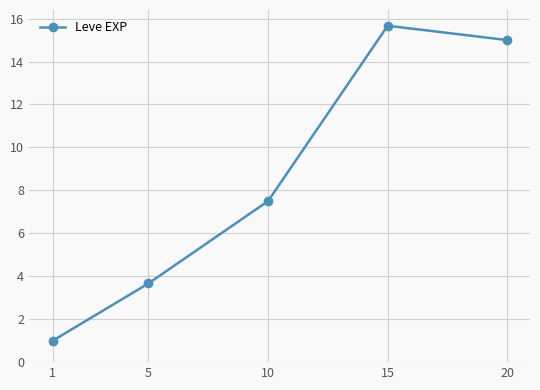

How many lines are shown in the chart?

1